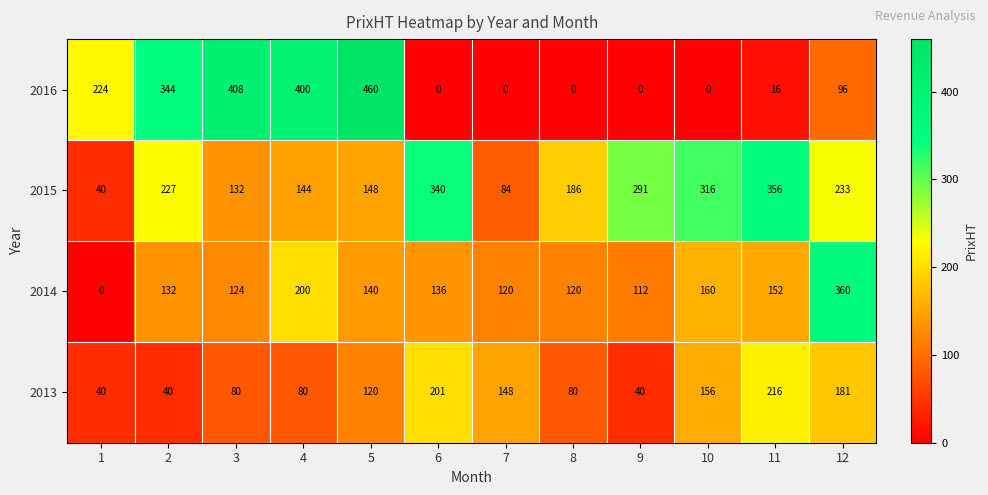

What is the difference between the highest and lowest values at 4?

320